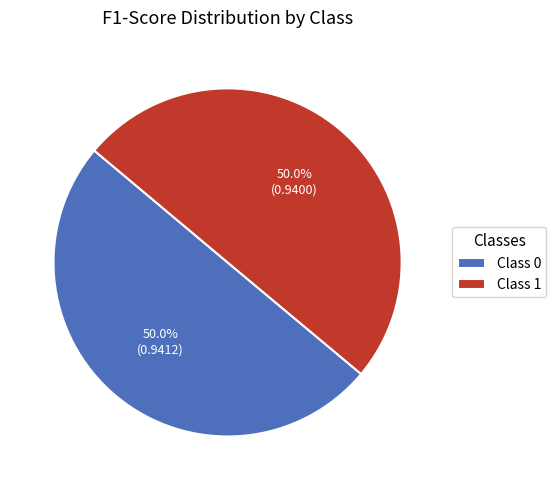

Combined, what portion of the pie is Class 1 and Class 0?

100.0%